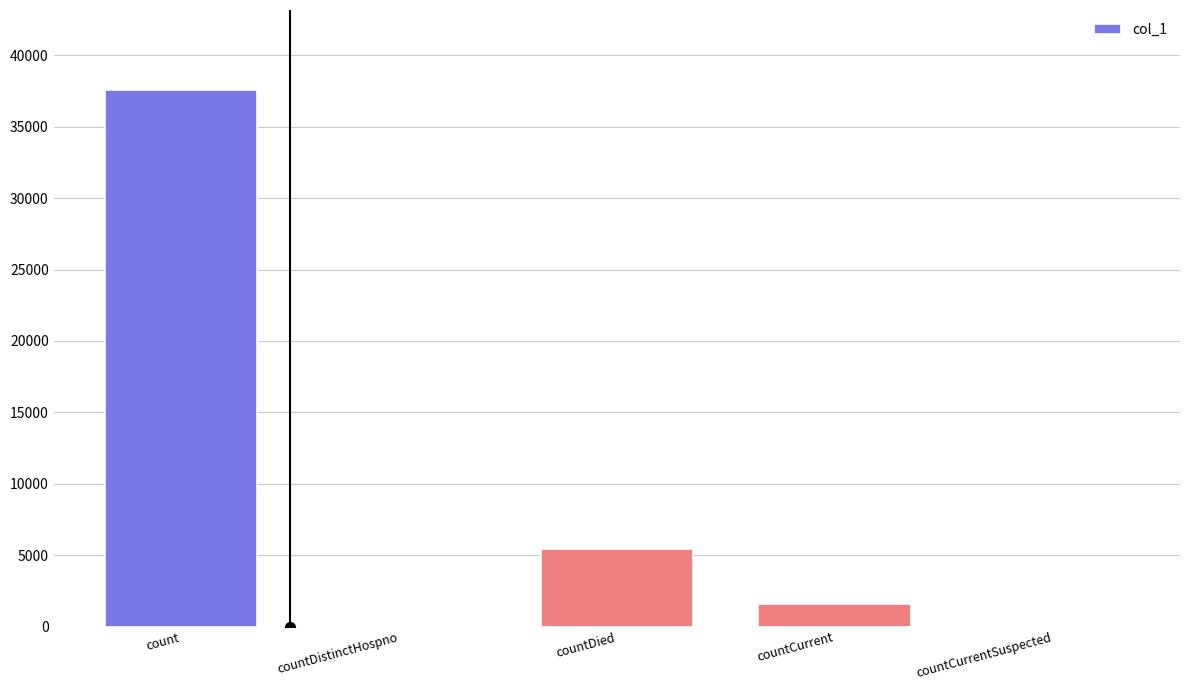

At which label is the value closest to 18774?

countDied